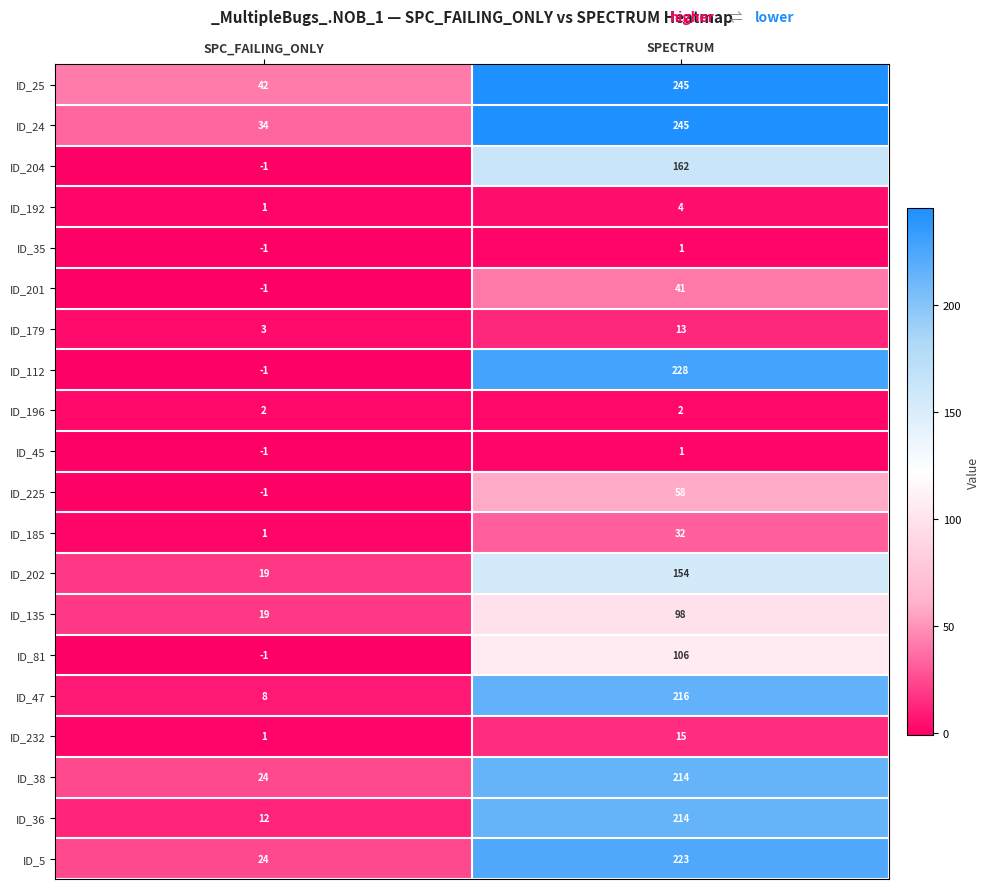

Which series has the widest spread of values?

ID_112